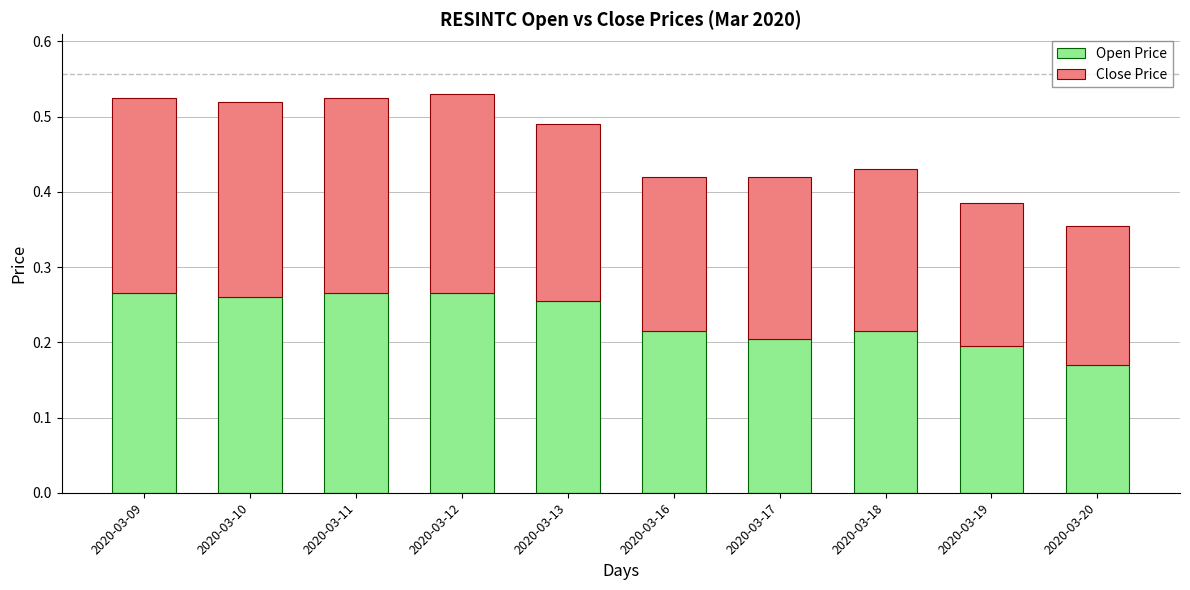

At which label does Open Price reach its minimum?

2020-03-20